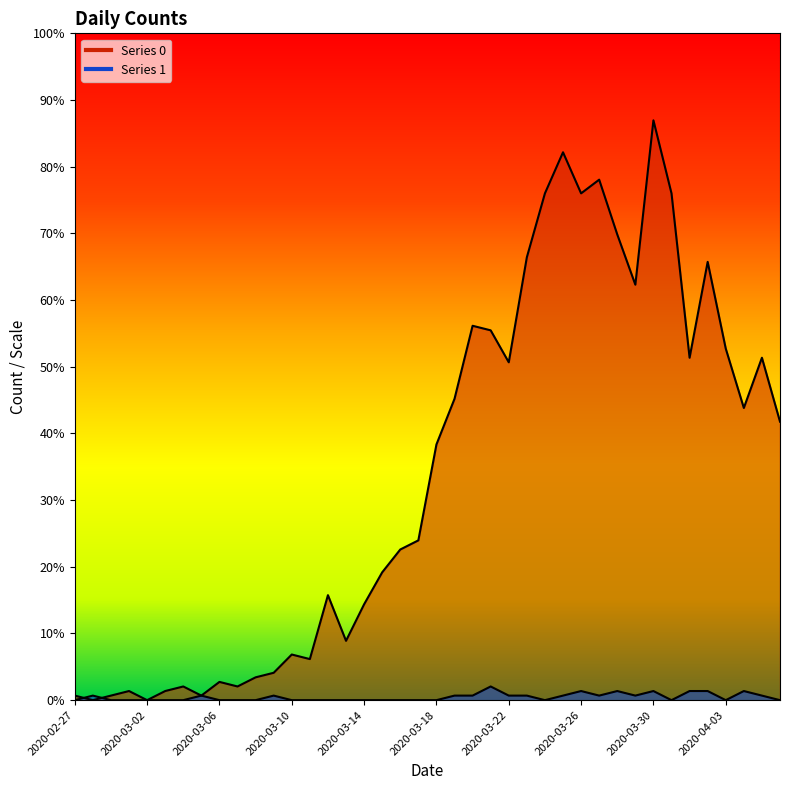

What is the difference between the maximum and minimum values in the 1 series?

3